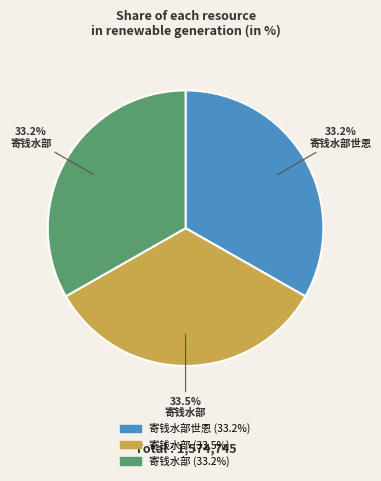

How many slices are in this pie chart?

3